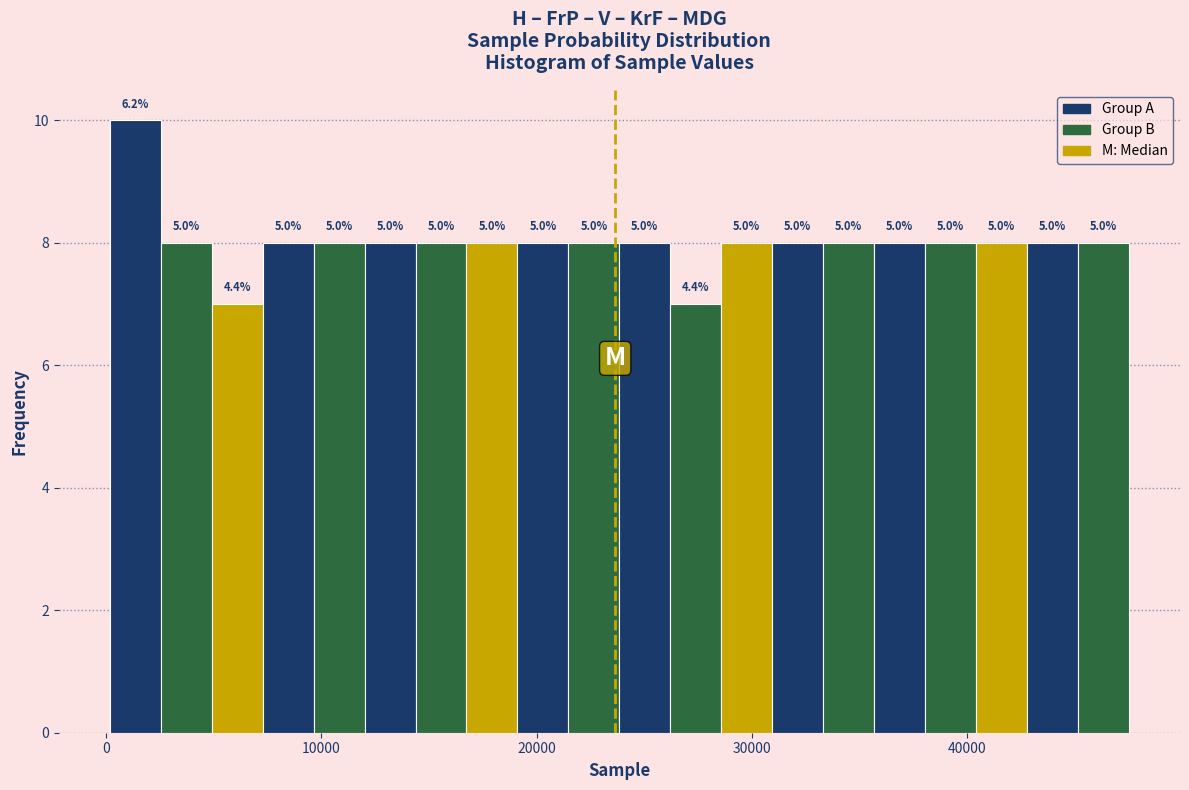

Around what value on the x-axis is the tallest bar? Give the approximate position of its centre, as read against the axis.

1000